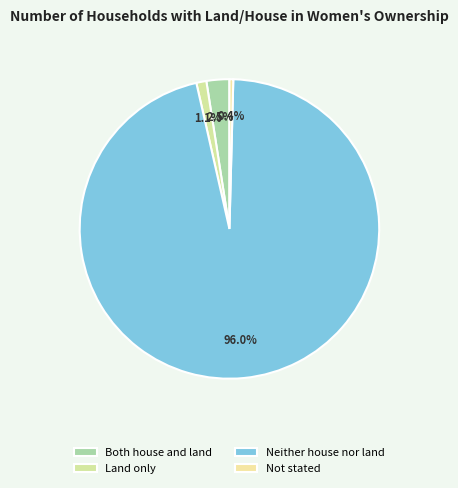

Is there a majority slice in this chart?

Yes